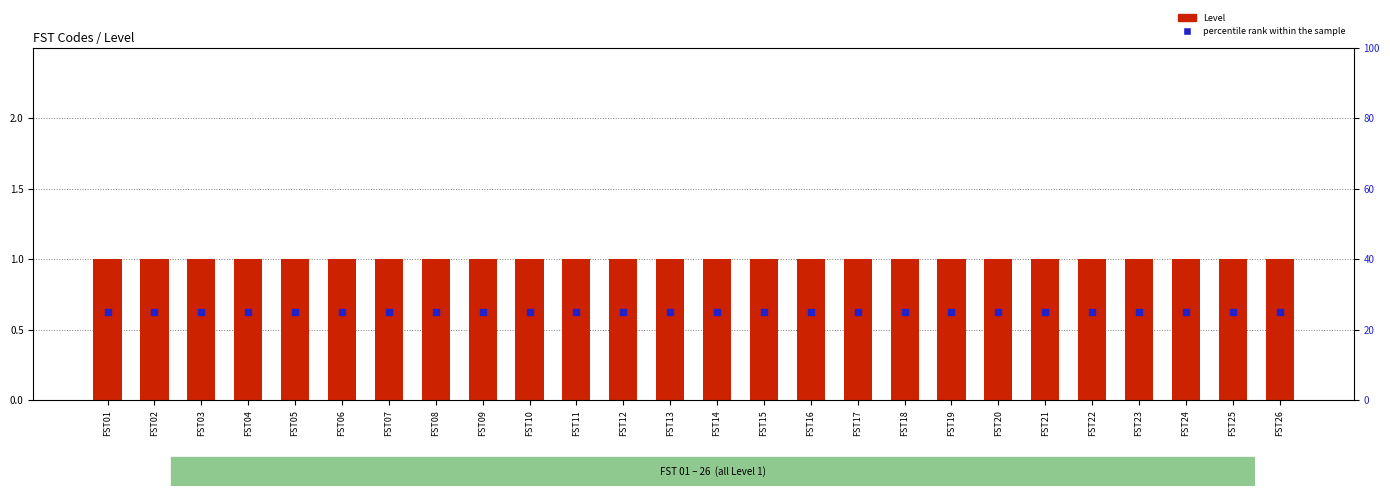

At which category is the sum across all series the highest?

FST01